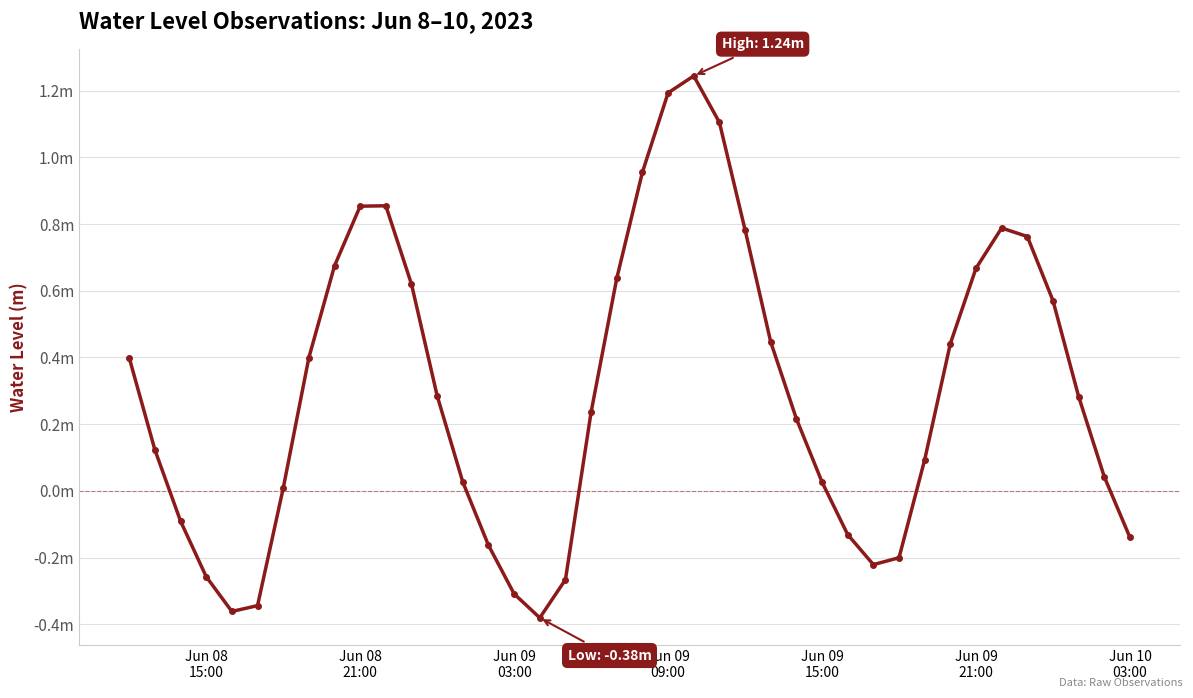

What is the difference between the maximum and minimum values?

1.6